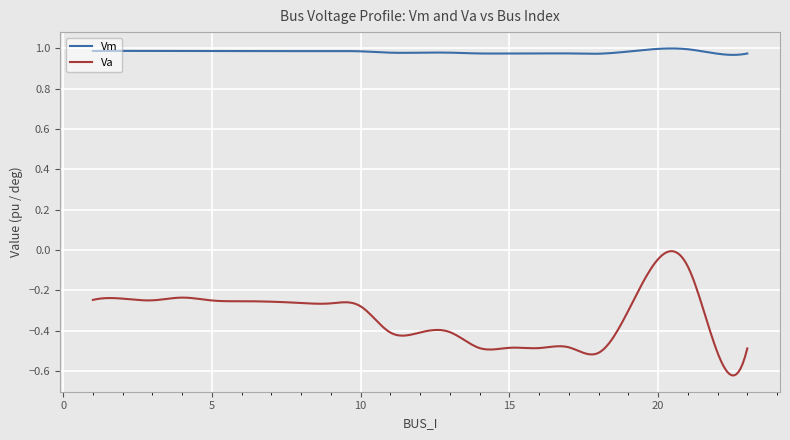

True or false: Va and Vm cross at least once.

False